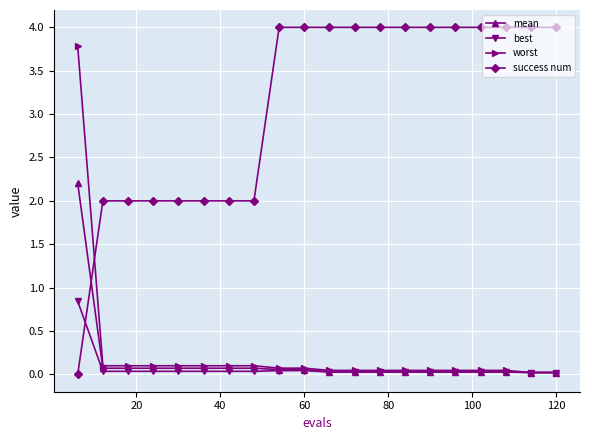

How many lines are shown in the chart?

4